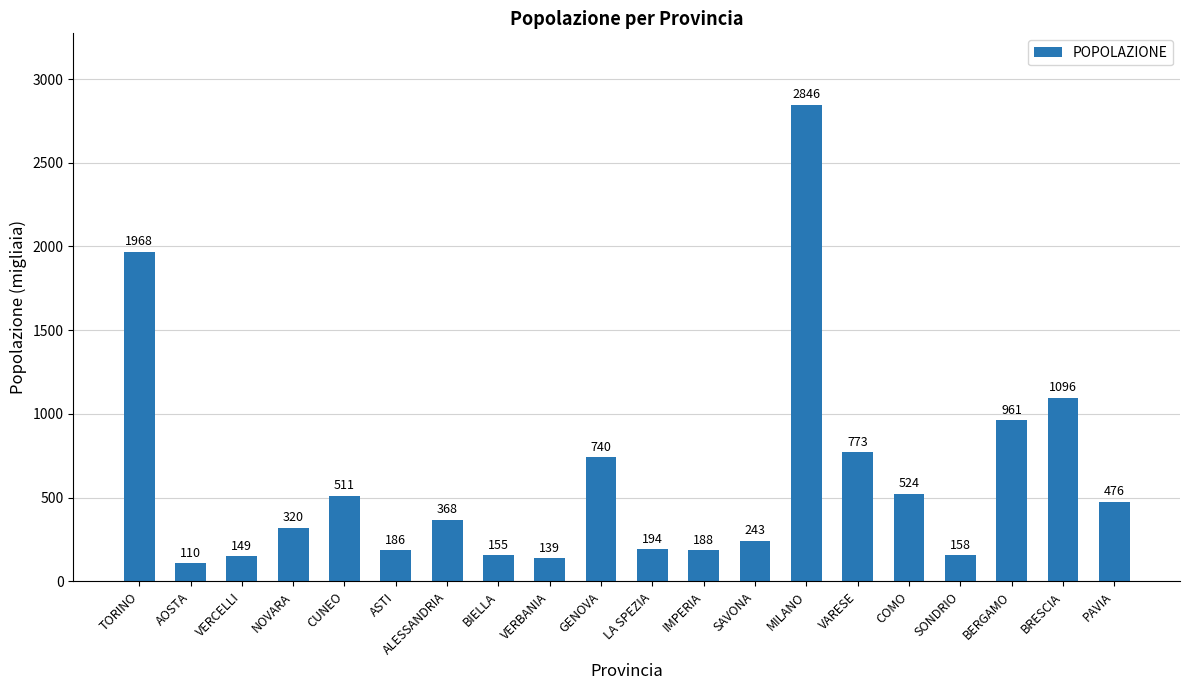

What is the value of the 17th bar from the left?

158